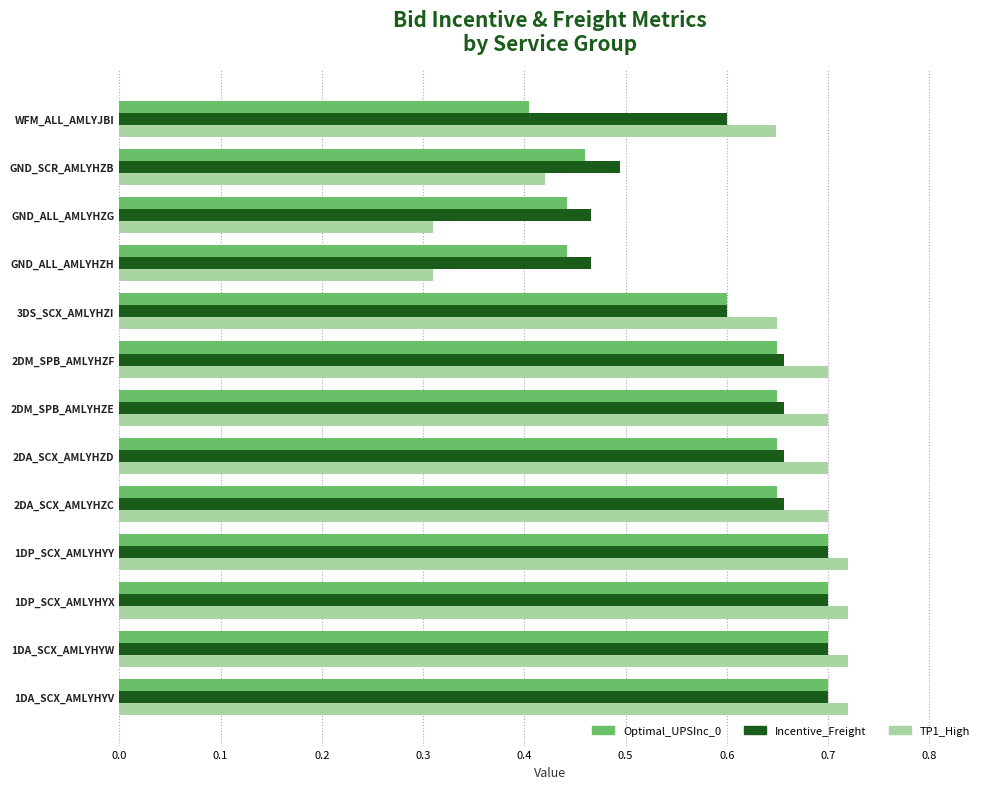

True or false: Optimal_UPSInc_0 has a value of 0.7 at 2DA_SCX_AMLYHZC.

True